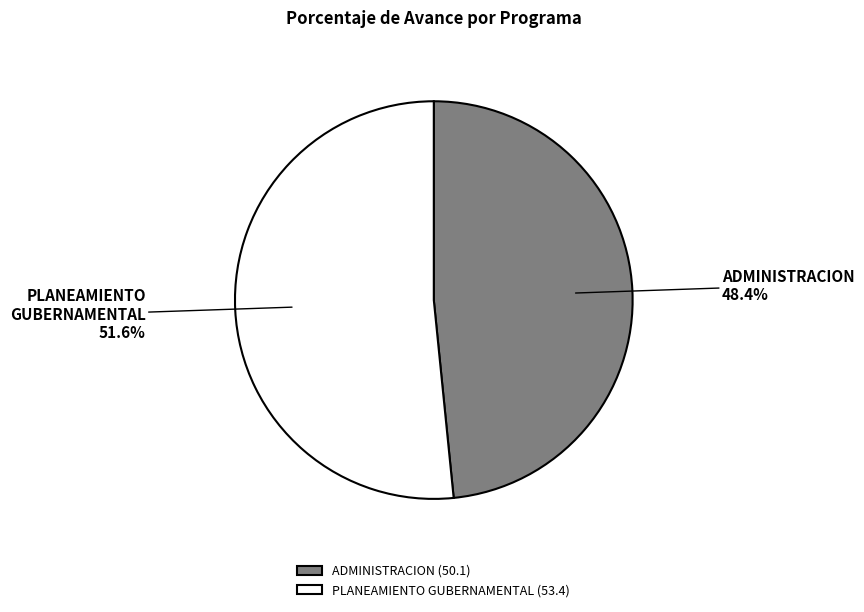

Is there a majority slice in this chart?

Yes